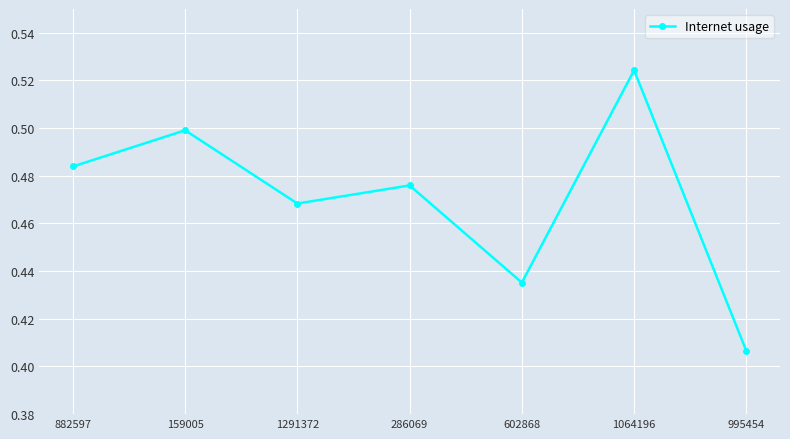

Does the chart have visible grid lines?

Yes